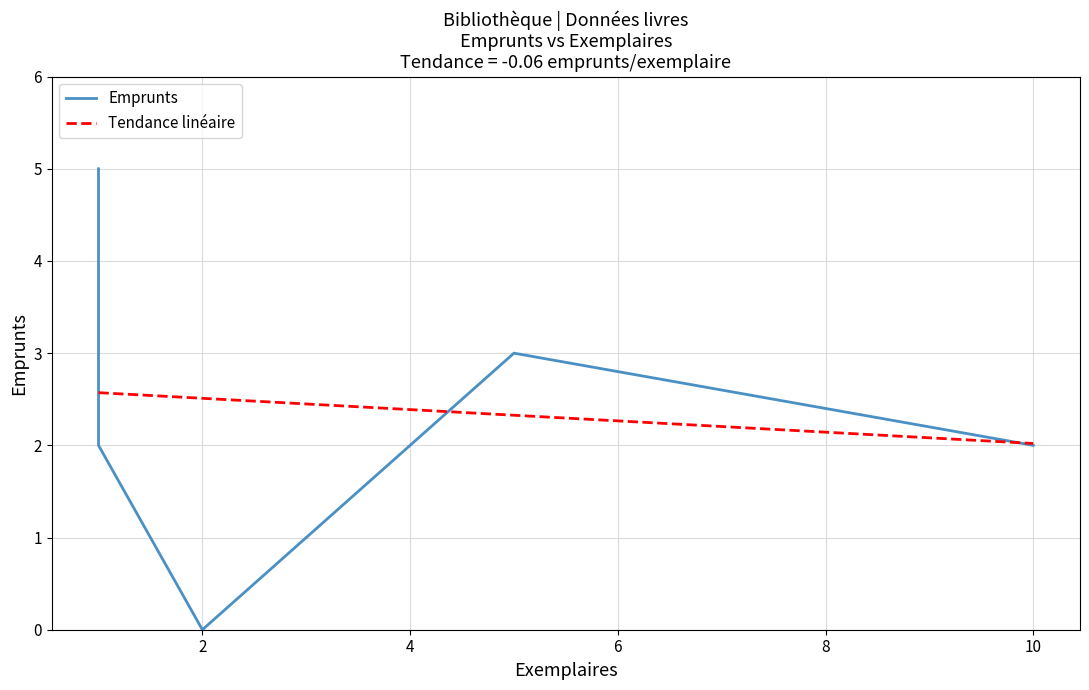

How many distinct data groups are displayed?

2